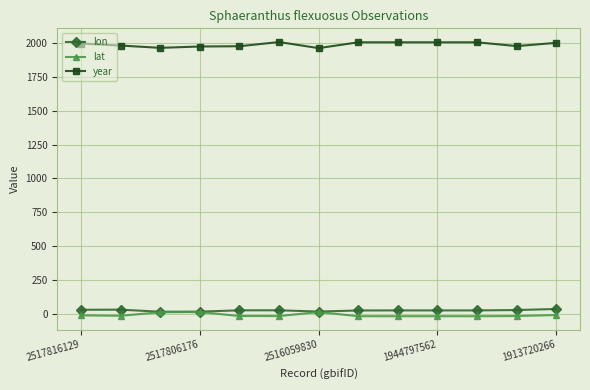

What is the greatest value displayed?

2009.0